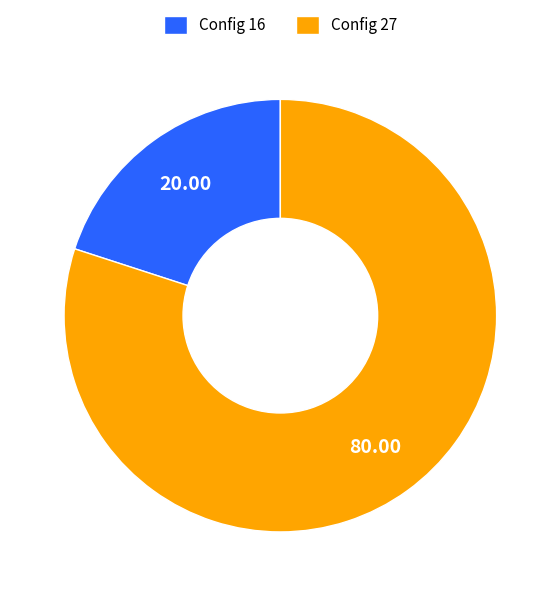

What is the largest slice in the pie chart?

Config 27